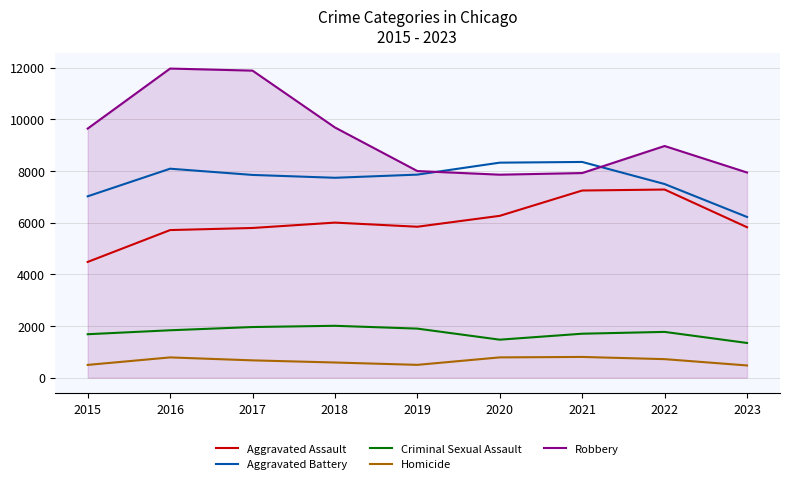

What is the average value of the Aggravated Battery series?

7658